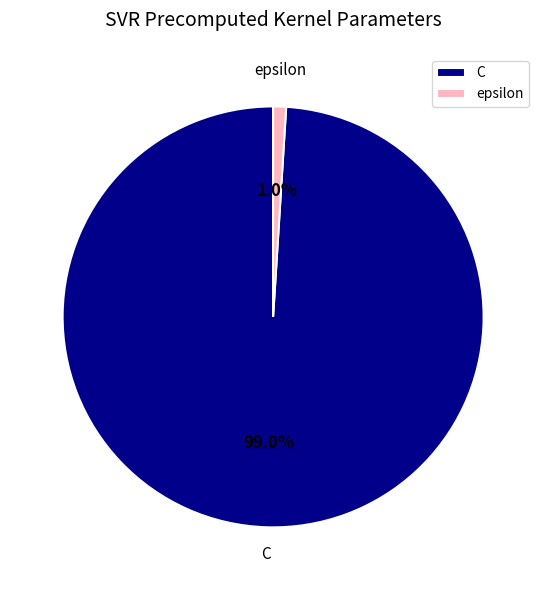

Is it true that epsilon is 11% of the pie?

False